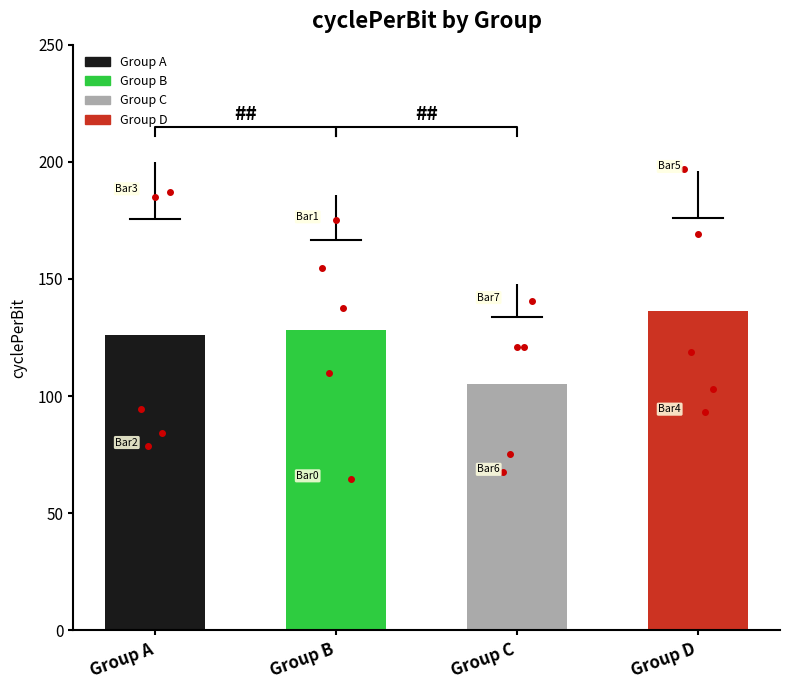

Reading left to right, list all the values displayed in this chart.

0=94.5	1=78.9	2=185.2	3=84.3	4=187.2	5=154.7	6=109.8	7=175.2	8=137.4	9=64.7	10=67.5	11=75.5	12=120.9	13=121.0	14=140.8	15=196.7	16=118.7	17=169.1	18=93.2	19=103.1